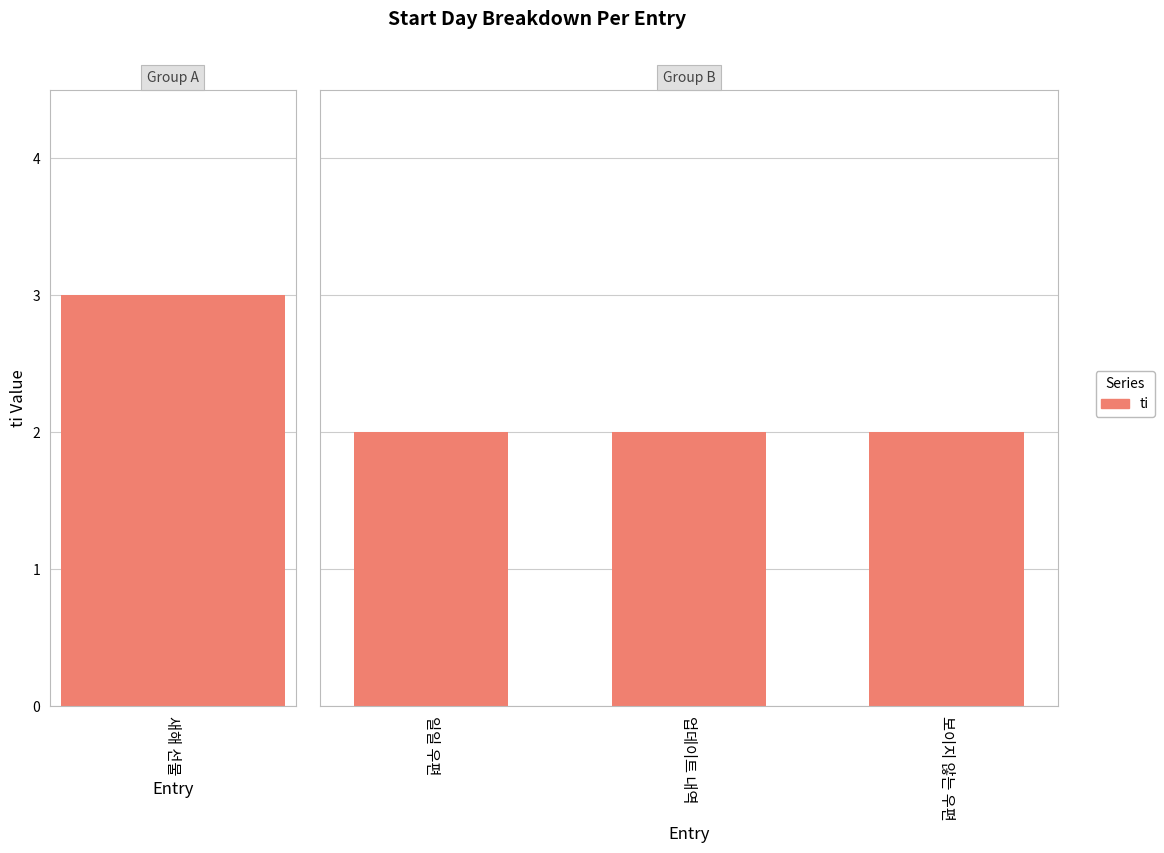

Which label corresponds to the smallest value in the chart?

일일 우편